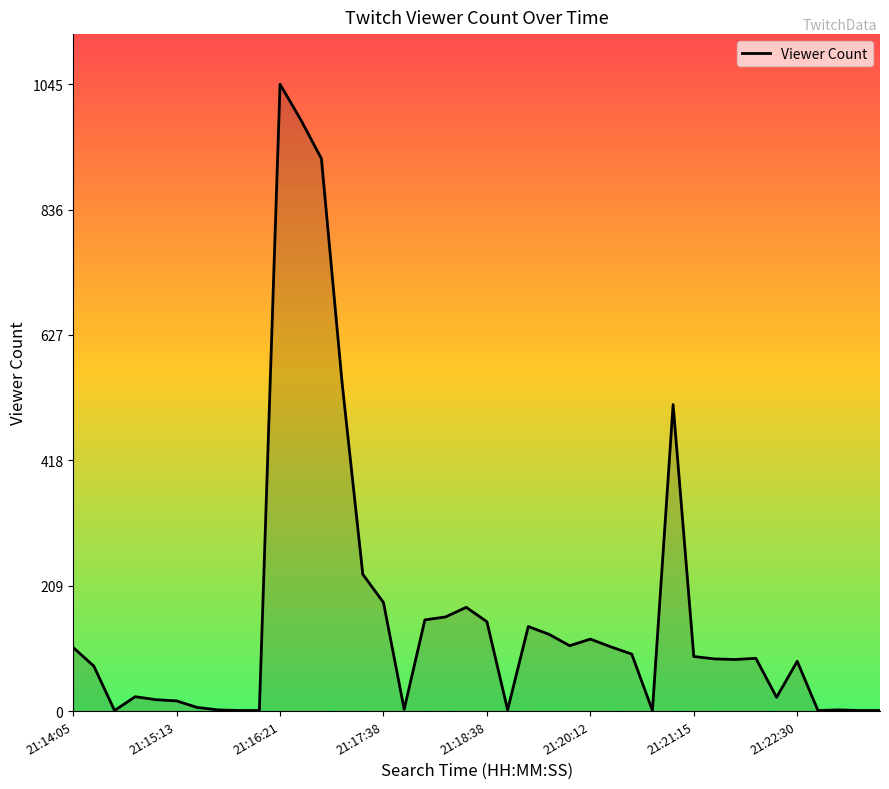

What is the difference between the maximum and minimum values?

1044